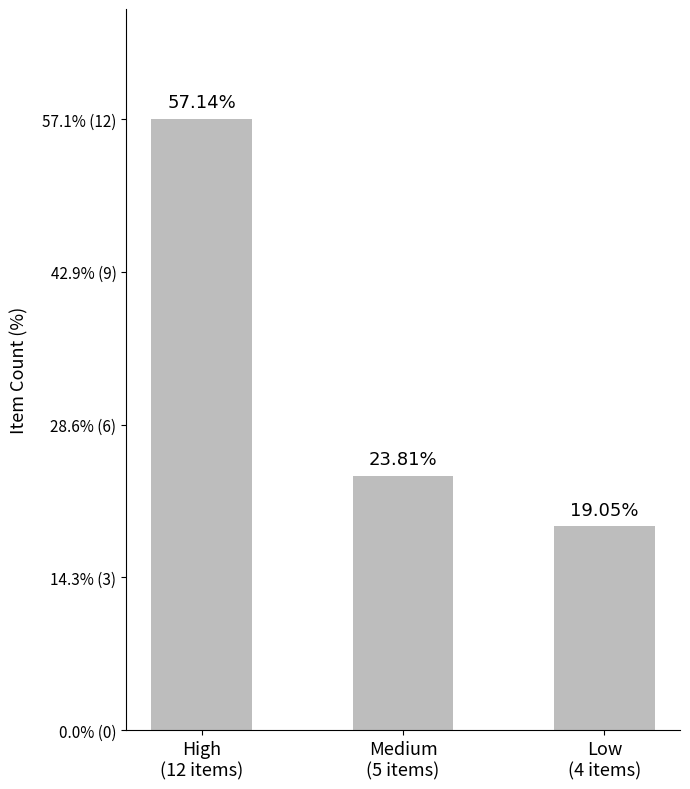

Between Medium
(5 items) and High
(12 items), which is larger?

High
(12 items)